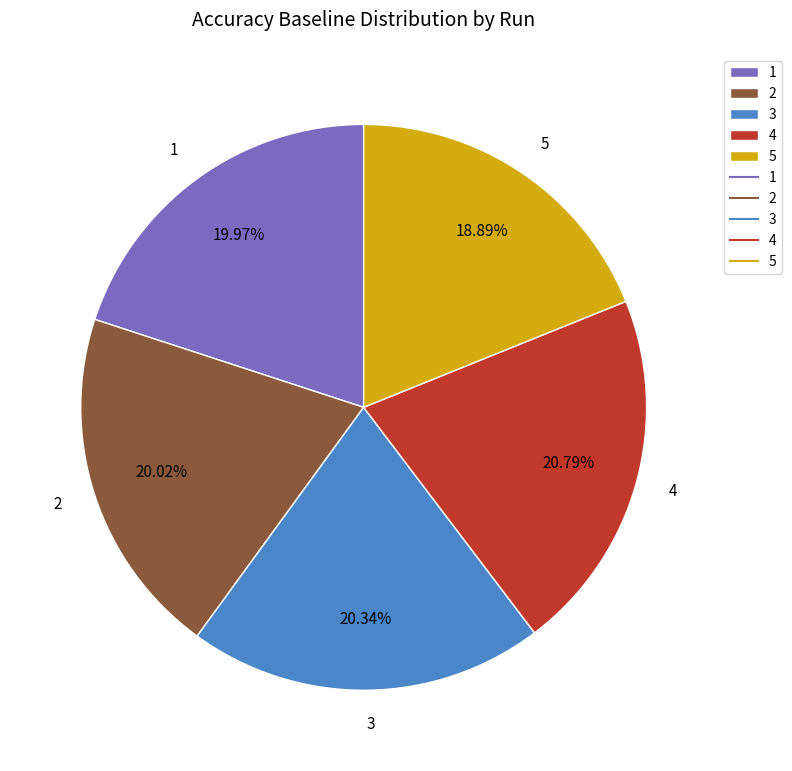

Is there a majority slice in this chart?

No